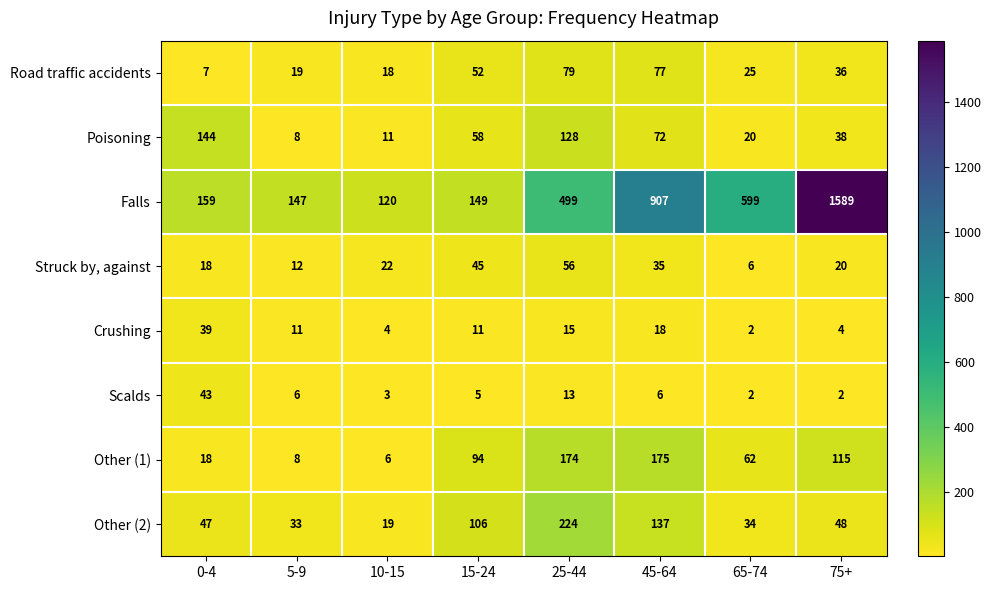

Which label corresponds to the largest value in the chart?

75+